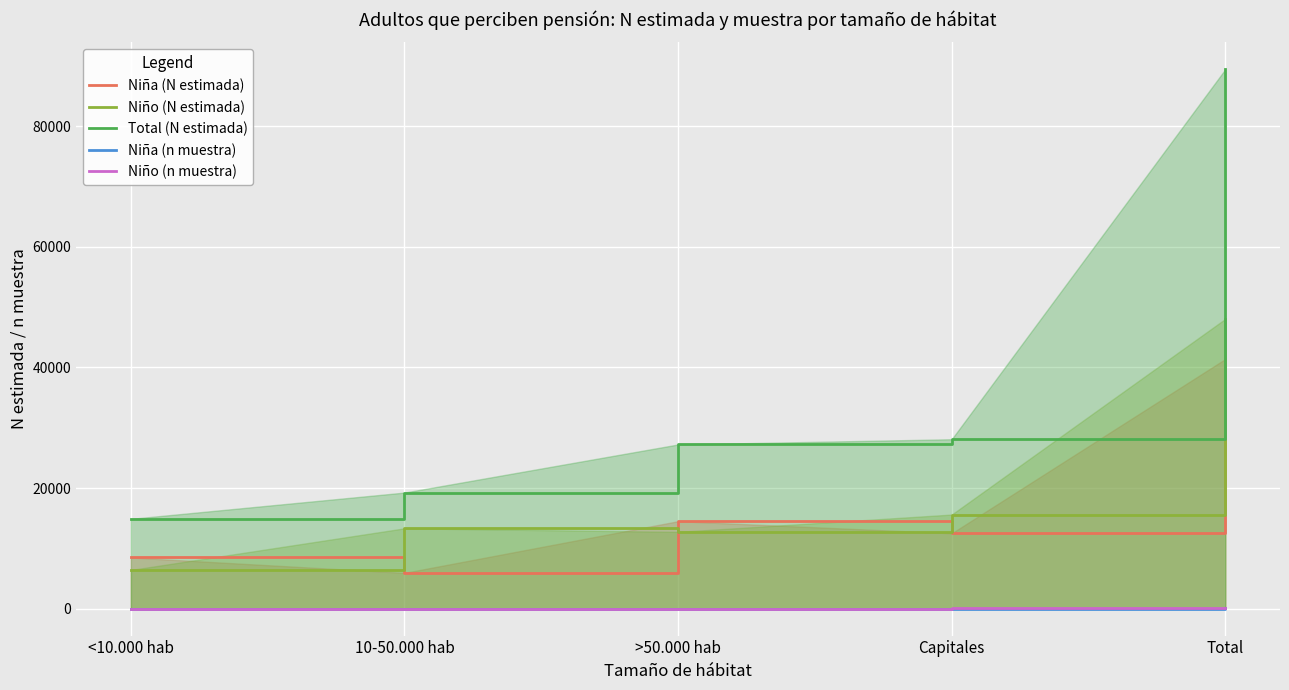

At which label does Niño (N estimada) reach its minimum?

<10.000 hab